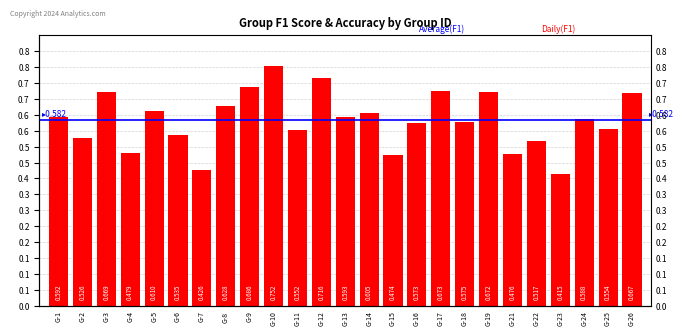

What is the difference between the maximum and second lowest values?

0.3